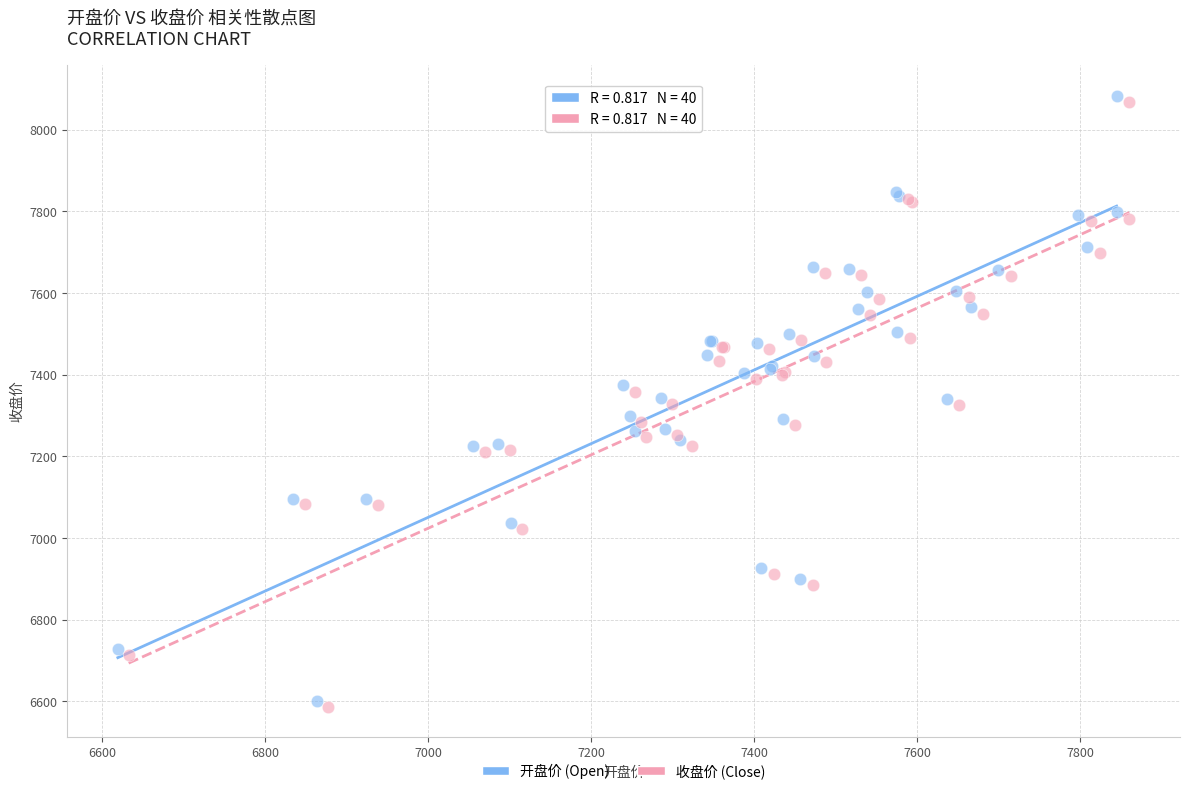

Which series has the widest spread of Y values?

开盘价 (Open)